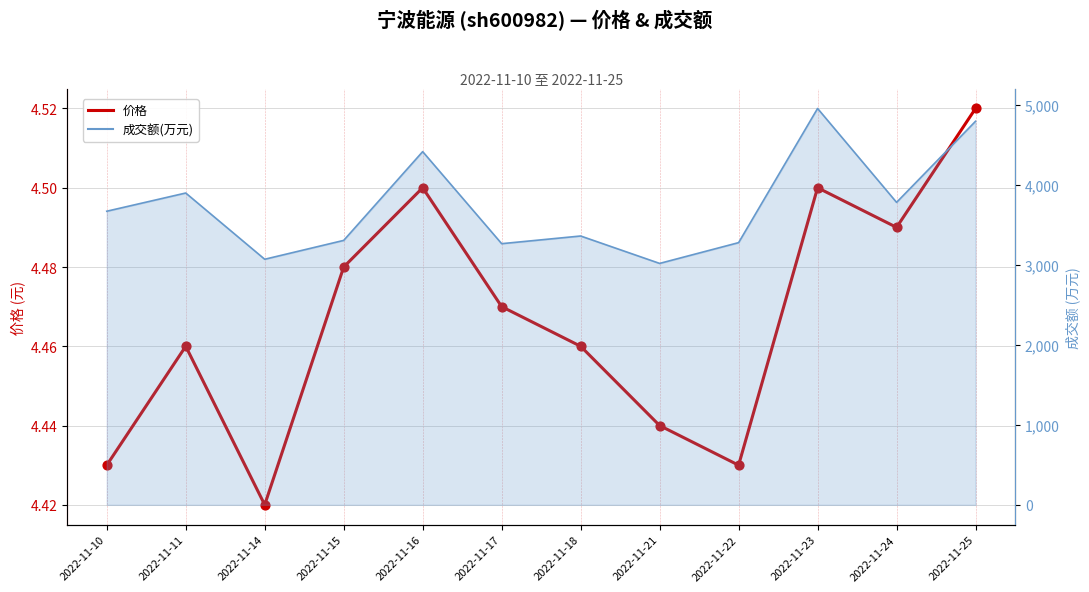

Which has a higher value, 2022-11-24 or 2022-11-10?

2022-11-24